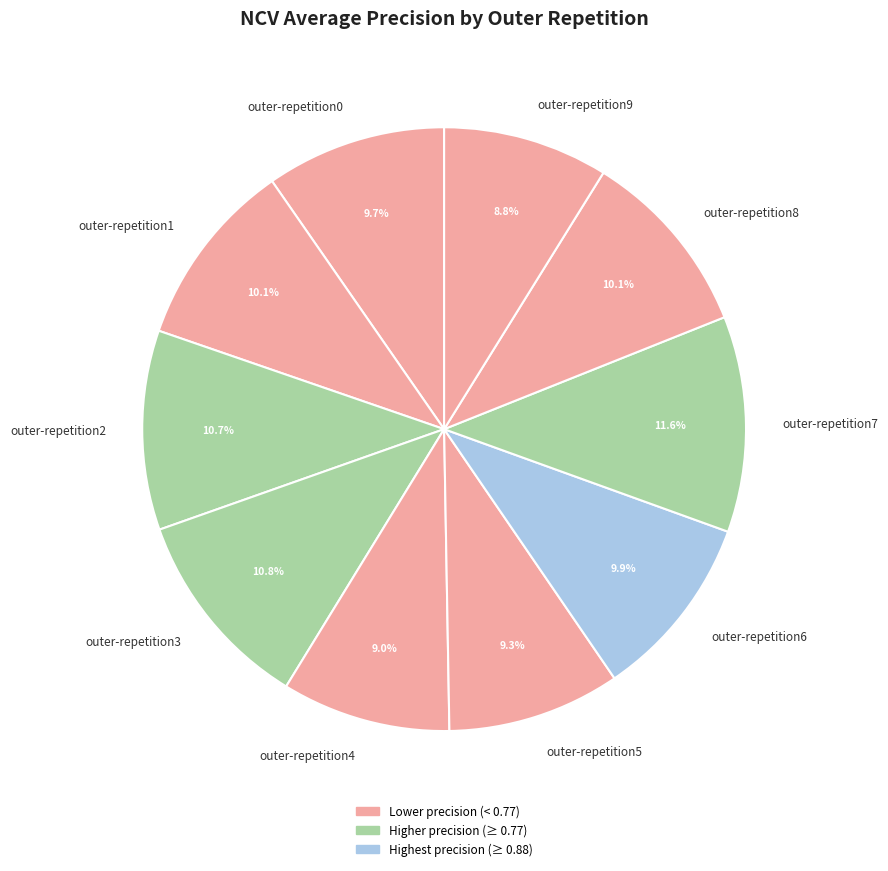

What percentage is the outer-repetition5 slice, to the nearest percent?

9%